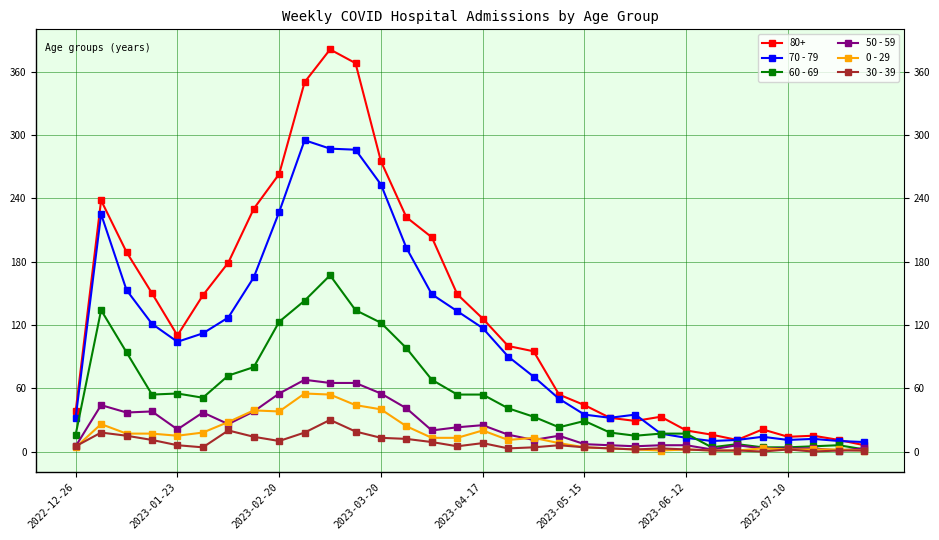

Is this an area chart (filled region under the line)?

No